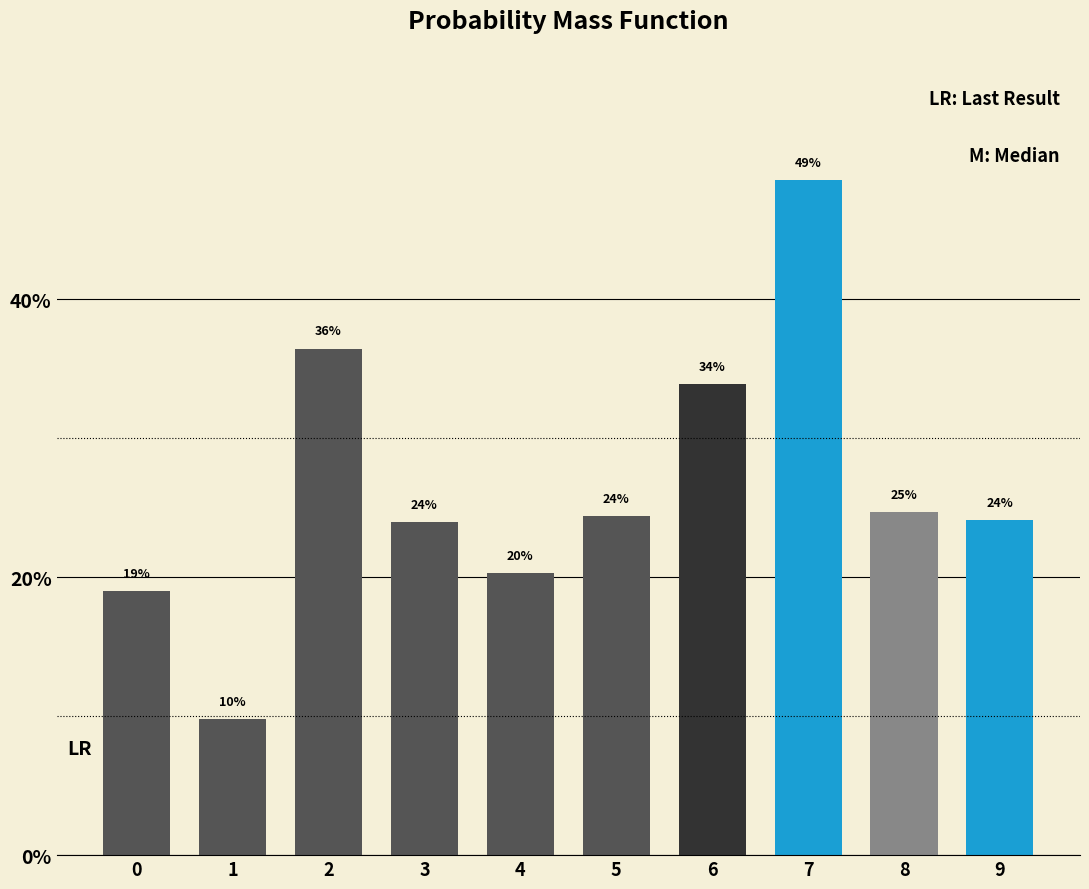

What is the change in value from 1 to 7?

+0.4